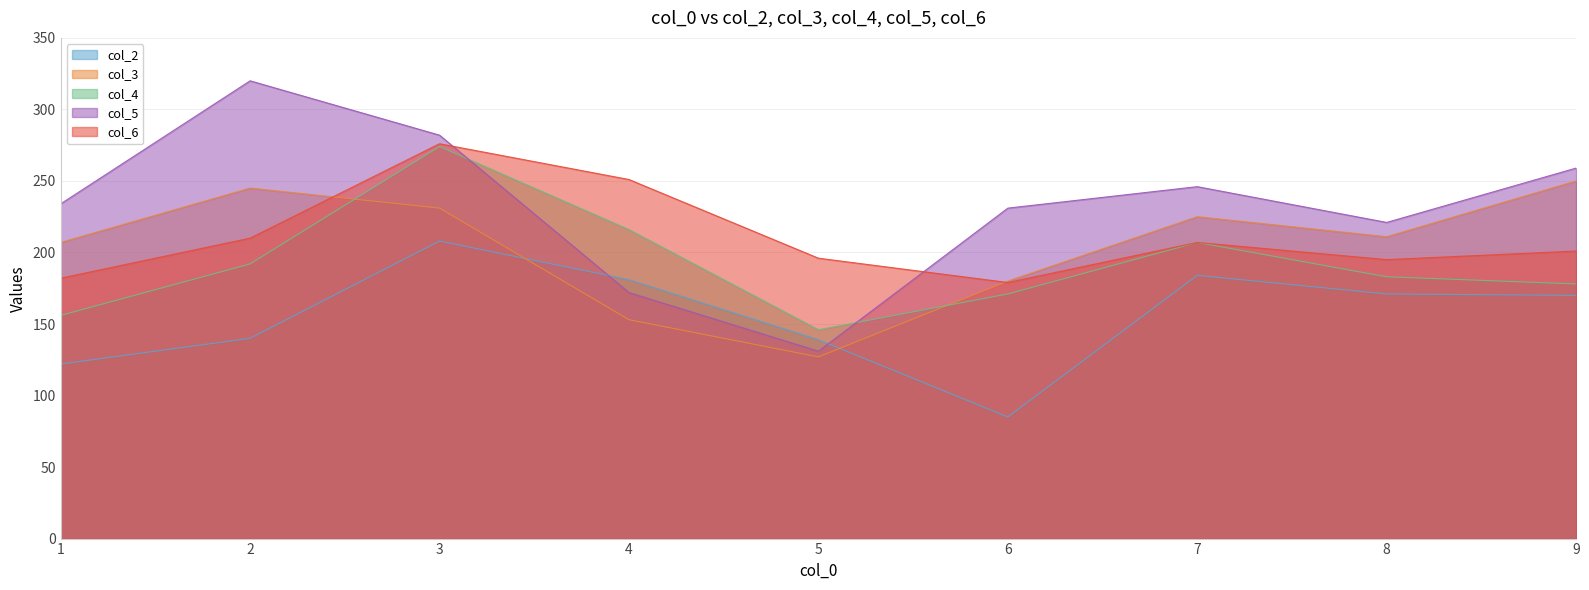

Reading right to left, extract all data points from this chart.

col_2: 170	171	184	85	139	181	208	140	122
col_3: 250	211	225	180	127	153	231	245	207
col_4: 178	183	207	171	146	216	274	192	156
col_5: 259	221	246	231	131	172	282	320	234
col_6: 201	195	207	179	196	251	276	210	182